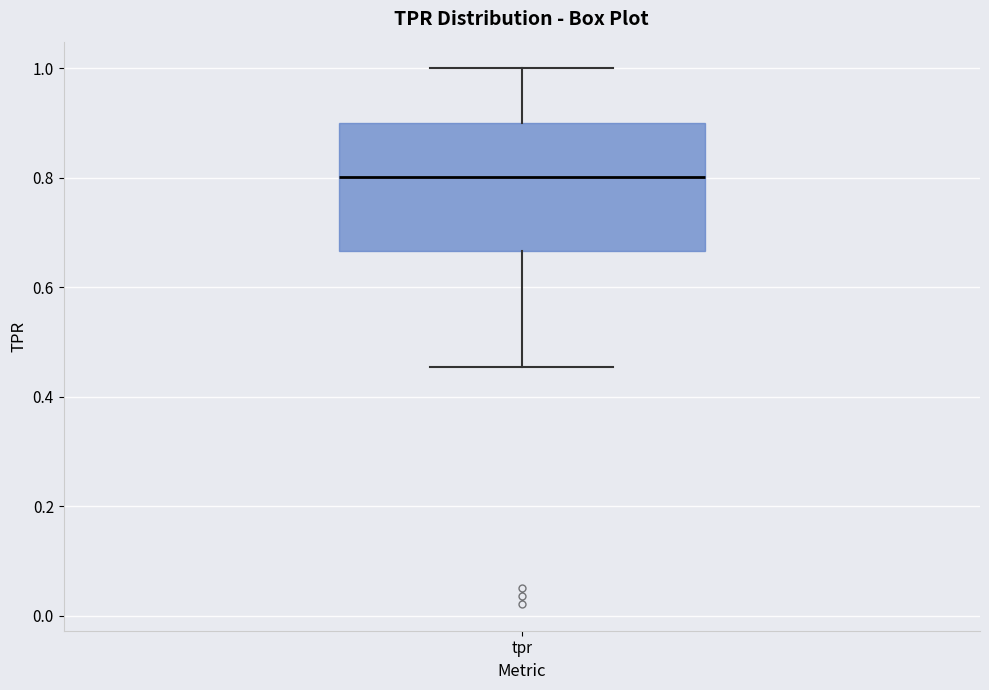

Where does the upper whisker of the box for tpr end on the y-axis? The values are not printed on the chart, so give them approximately, as read against the axis.

1.00